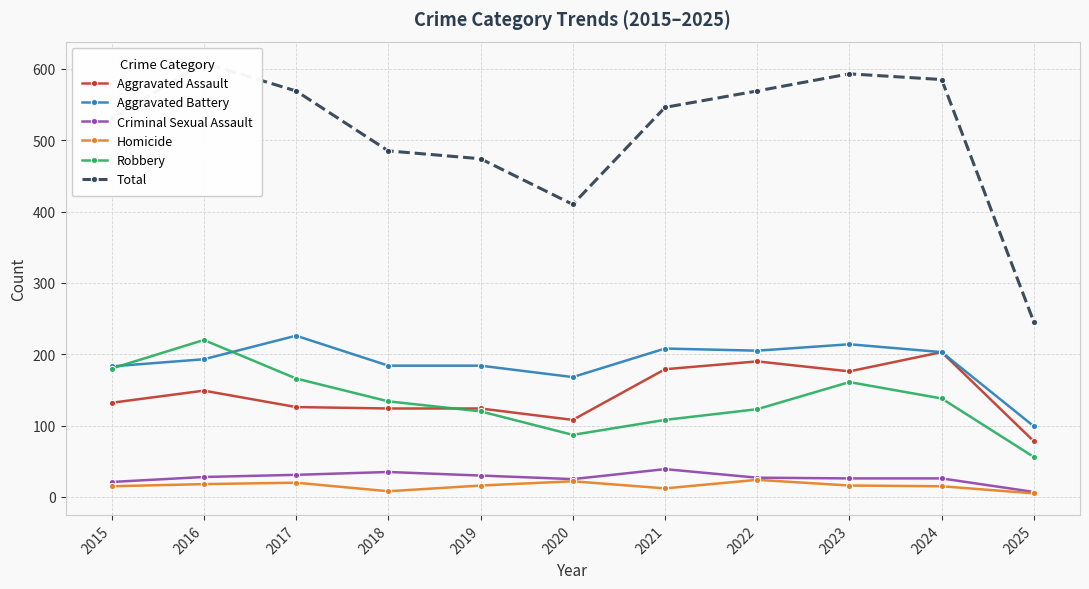

Reading left to right, list all the values displayed in this chart.

Aggravated Assault: 132	149	126	124	124	108	179	190	176	203	78
Aggravated Battery: 183	193	226	184	184	168	208	205	214	203	99
Criminal Sexual Assault: 21	28	31	35	30	25	39	27	26	26	7
Homicide: 15	18	20	8	16	22	12	24	16	15	5
Robbery: 180	220	166	134	120	87	108	123	161	138	56
Total: 531	608	569	485	474	410	546	569	593	585	245